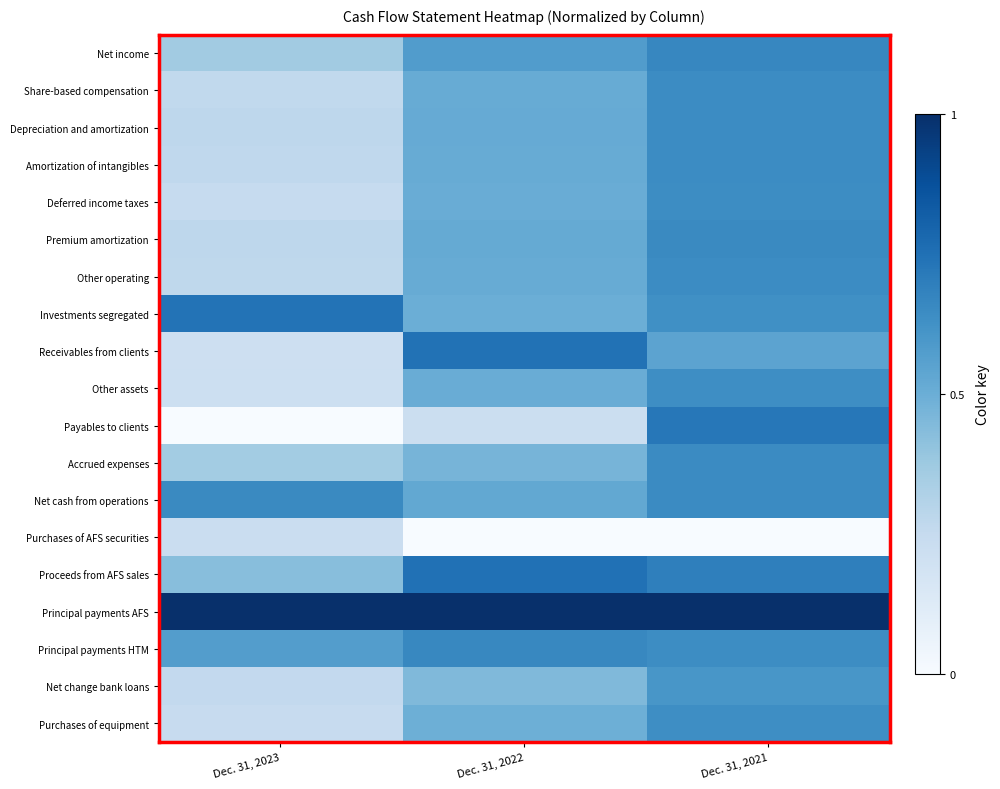

Reading left to right, extract all data points from this chart.

Net income: Dec. 31, 2023=0.4	Dec. 31, 2022=0.6	Dec. 31, 2021=0.7
Share-based compensation: Dec. 31, 2023=0.3	Dec. 31, 2022=0.5	Dec. 31, 2021=0.6
Depreciation and amortization: Dec. 31, 2023=0.3	Dec. 31, 2022=0.5	Dec. 31, 2021=0.6
Amortization of intangibles: Dec. 31, 2023=0.3	Dec. 31, 2022=0.5	Dec. 31, 2021=0.6
Deferred income taxes: Dec. 31, 2023=0.2	Dec. 31, 2022=0.5	Dec. 31, 2021=0.6
Premium amortization: Dec. 31, 2023=0.3	Dec. 31, 2022=0.5	Dec. 31, 2021=0.7
Other operating: Dec. 31, 2023=0.3	Dec. 31, 2022=0.5	Dec. 31, 2021=0.6
Investments segregated: Dec. 31, 2023=0.7	Dec. 31, 2022=0.5	Dec. 31, 2021=0.6
Receivables from clients: Dec. 31, 2023=0.2	Dec. 31, 2022=0.7	Dec. 31, 2021=0.5
Other assets: Dec. 31, 2023=0.2	Dec. 31, 2022=0.5	Dec. 31, 2021=0.6
Payables to clients: Dec. 31, 2023=0.0	Dec. 31, 2022=0.2	Dec. 31, 2021=0.7
Accrued expenses: Dec. 31, 2023=0.4	Dec. 31, 2022=0.5	Dec. 31, 2021=0.6
Net cash from operations: Dec. 31, 2023=0.7	Dec. 31, 2022=0.5	Dec. 31, 2021=0.7
Purchases of AFS securities: Dec. 31, 2023=0.2	Dec. 31, 2022=0.0	Dec. 31, 2021=0.0
Proceeds from AFS sales: Dec. 31, 2023=0.4	Dec. 31, 2022=0.7	Dec. 31, 2021=0.7
Principal payments AFS: Dec. 31, 2023=1.0	Dec. 31, 2022=1.0	Dec. 31, 2021=1.0
Principal payments HTM: Dec. 31, 2023=0.6	Dec. 31, 2022=0.7	Dec. 31, 2021=0.6
Net change bank loans: Dec. 31, 2023=0.3	Dec. 31, 2022=0.4	Dec. 31, 2021=0.6
Purchases of equipment: Dec. 31, 2023=0.2	Dec. 31, 2022=0.5	Dec. 31, 2021=0.6